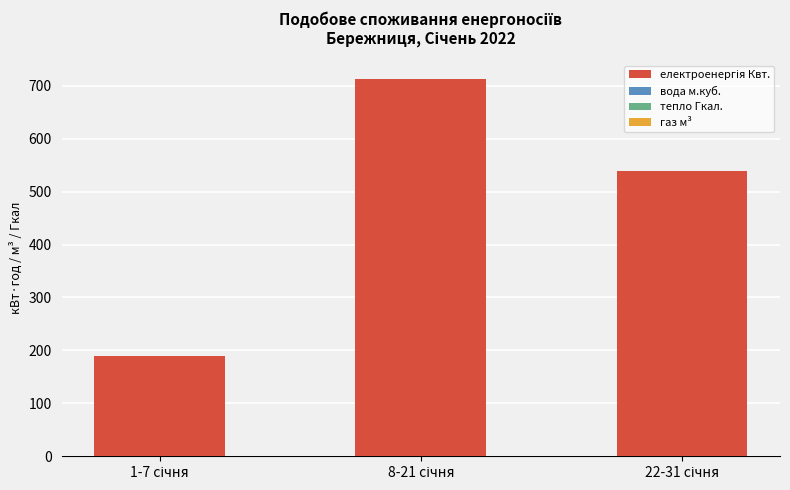

What is the difference between the second highest and minimum values?

349